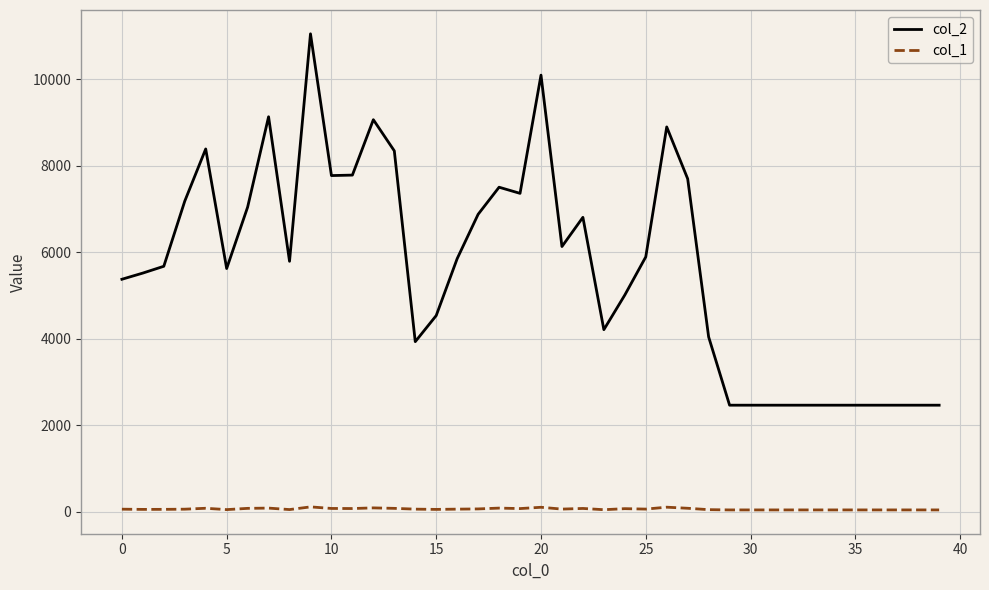

Does the chart display data point markers on the line(s)?

No